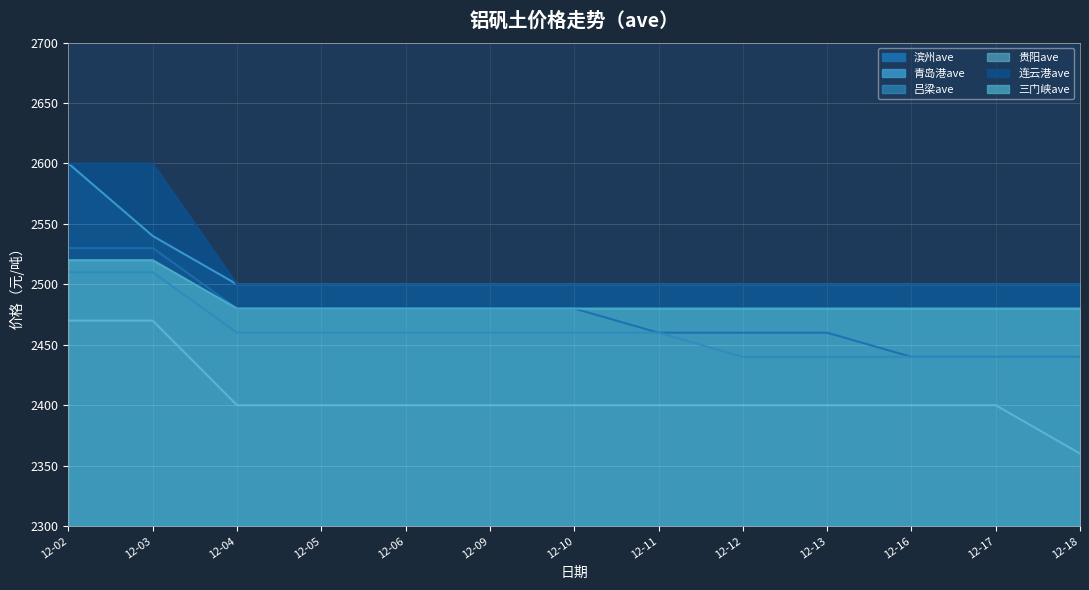

Read the 三门峡ave value at 12-16, to the nearest 5.

2480